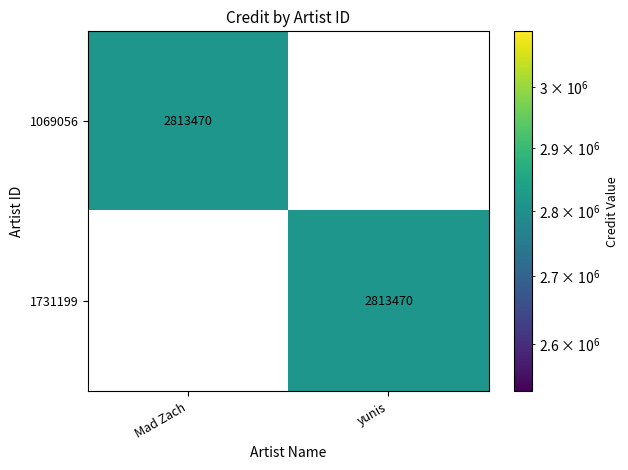

The value of 1731199 at yunis is 853378. True or false?

False